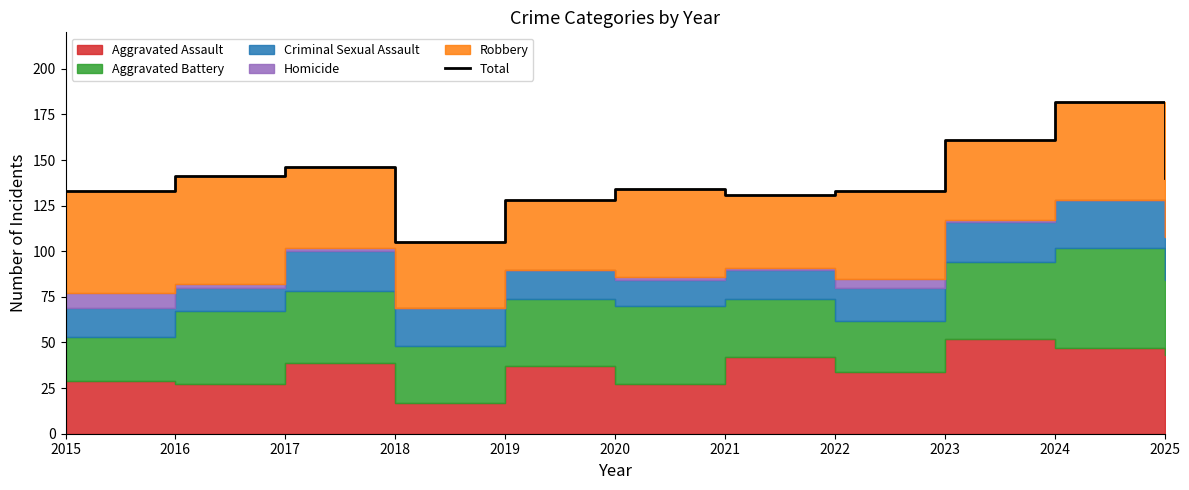

True or false: the data shows 204 at 2019.

False